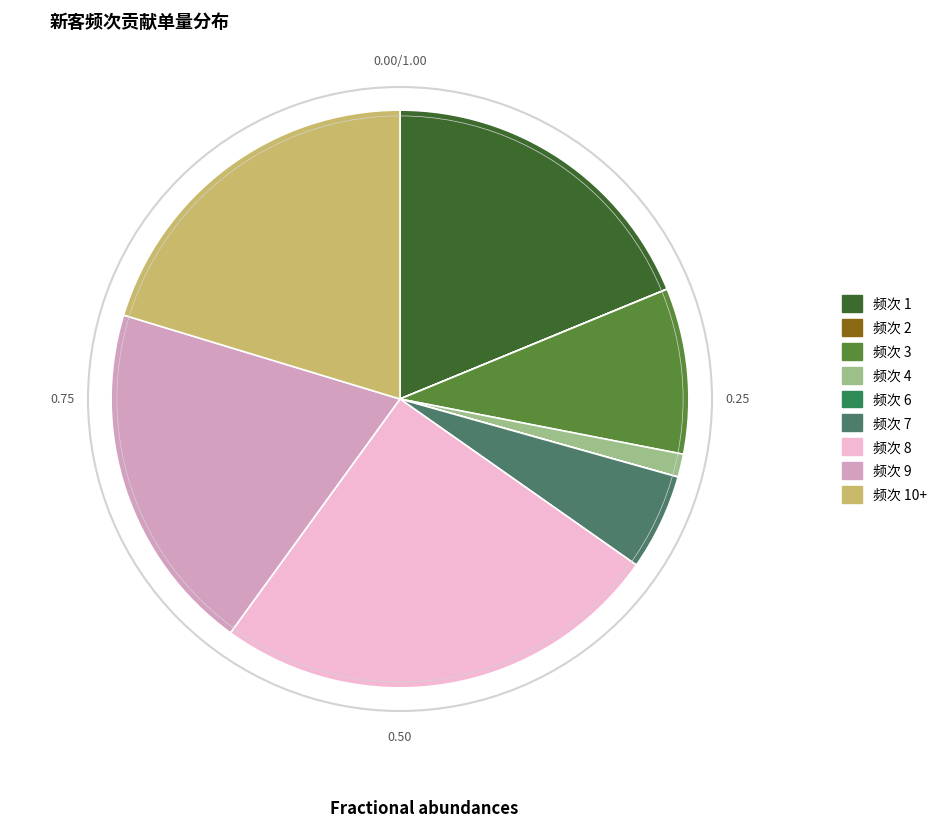

Does any single category account for the majority?

No